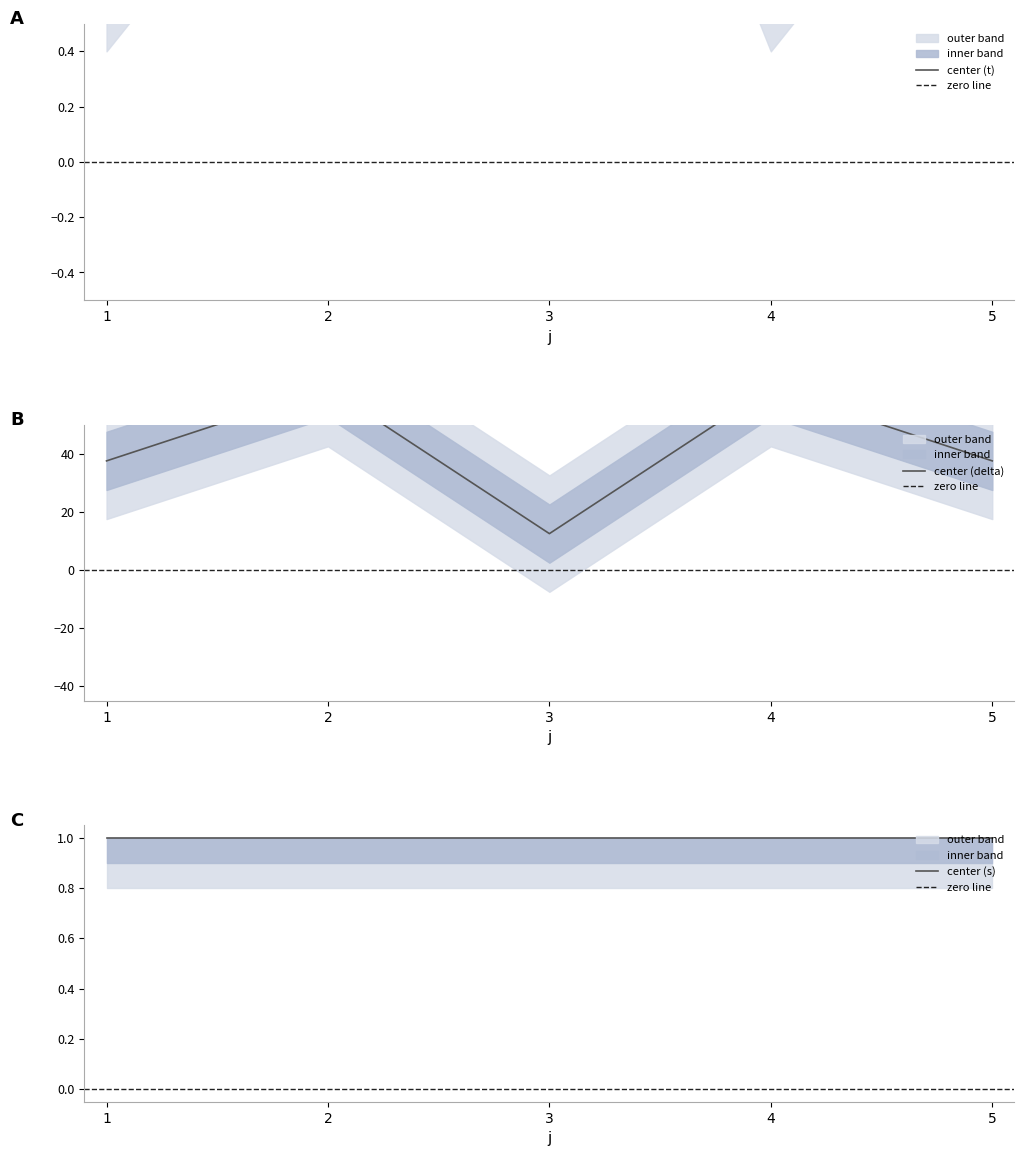

The t series shows 2.0 at 2. True or false?

True